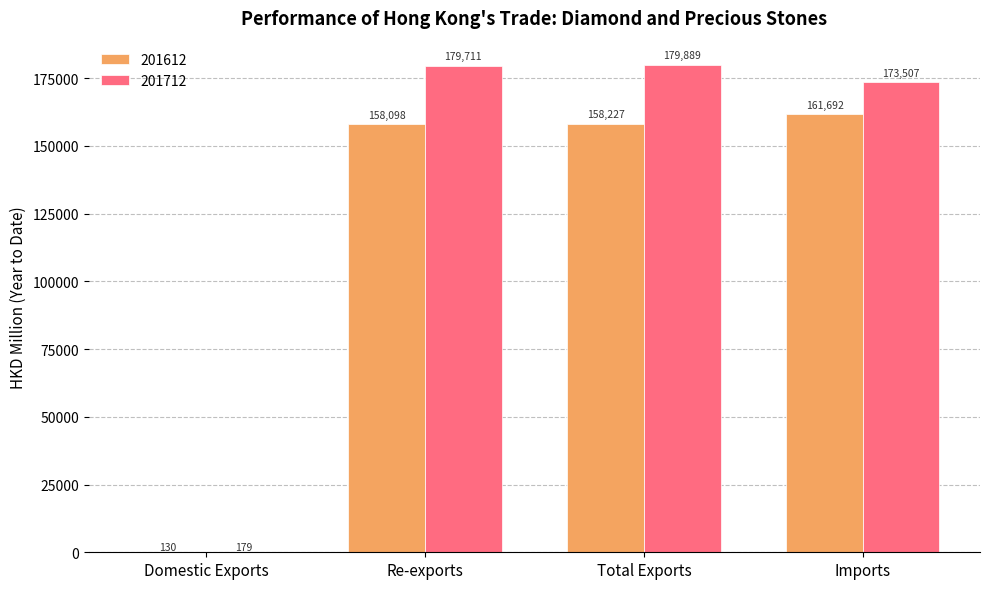

Does the chart contain stacked bars?

No